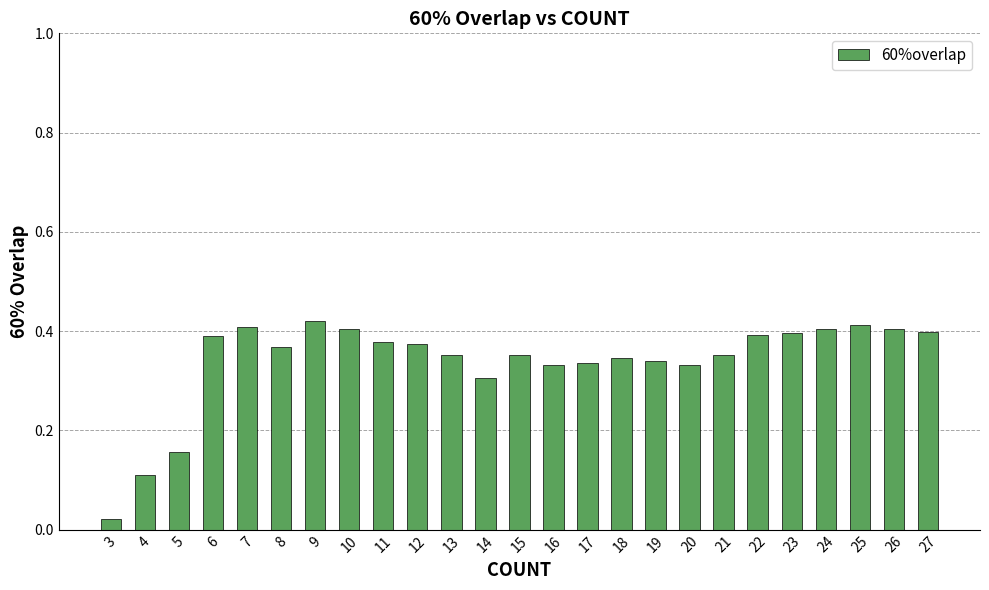

Between 22 and 13, which is larger?

22